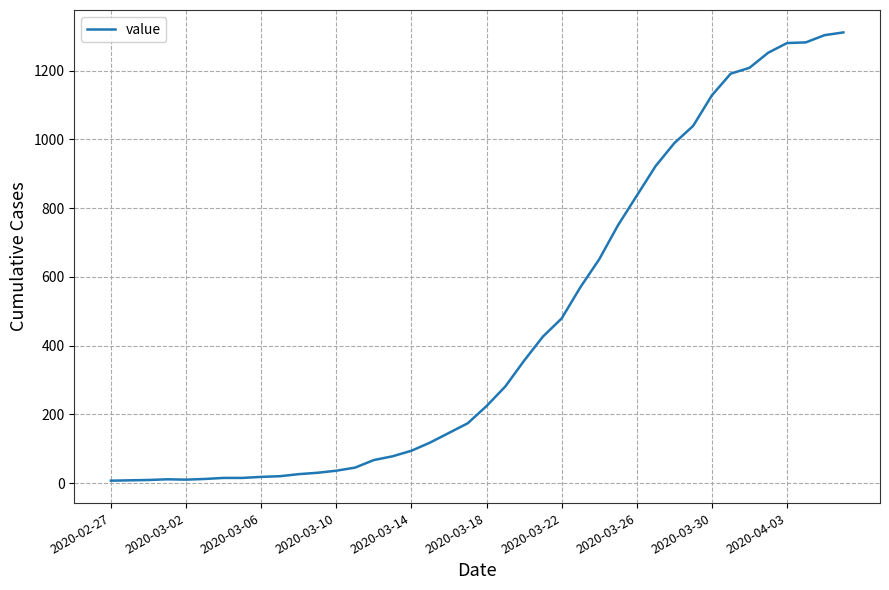

What is the greatest value displayed?

1311